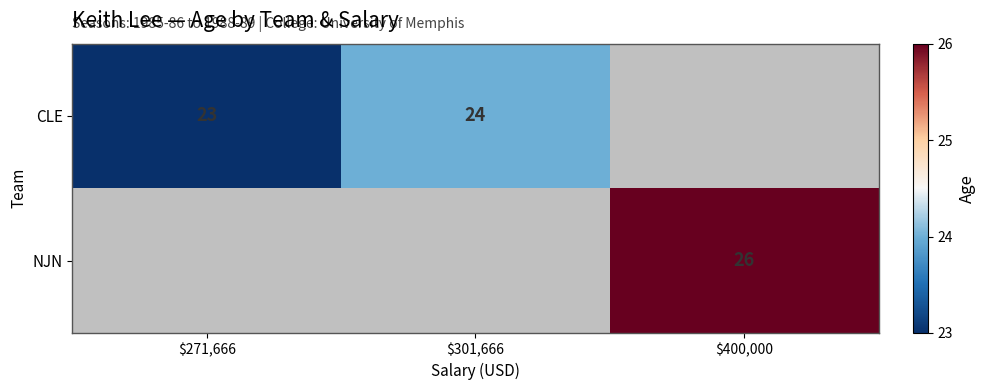

How many distinct data groups are displayed?

2